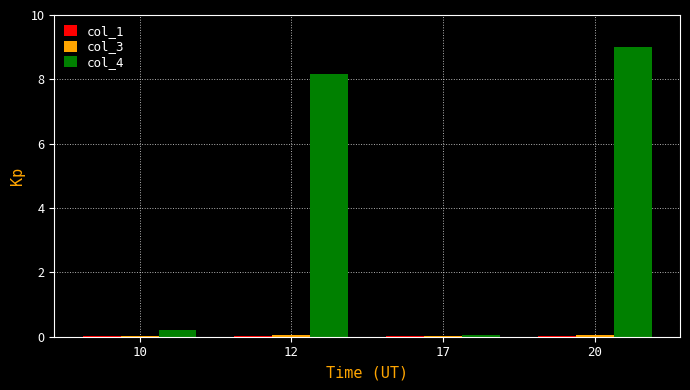

At which category is the sum across all series the highest?

20